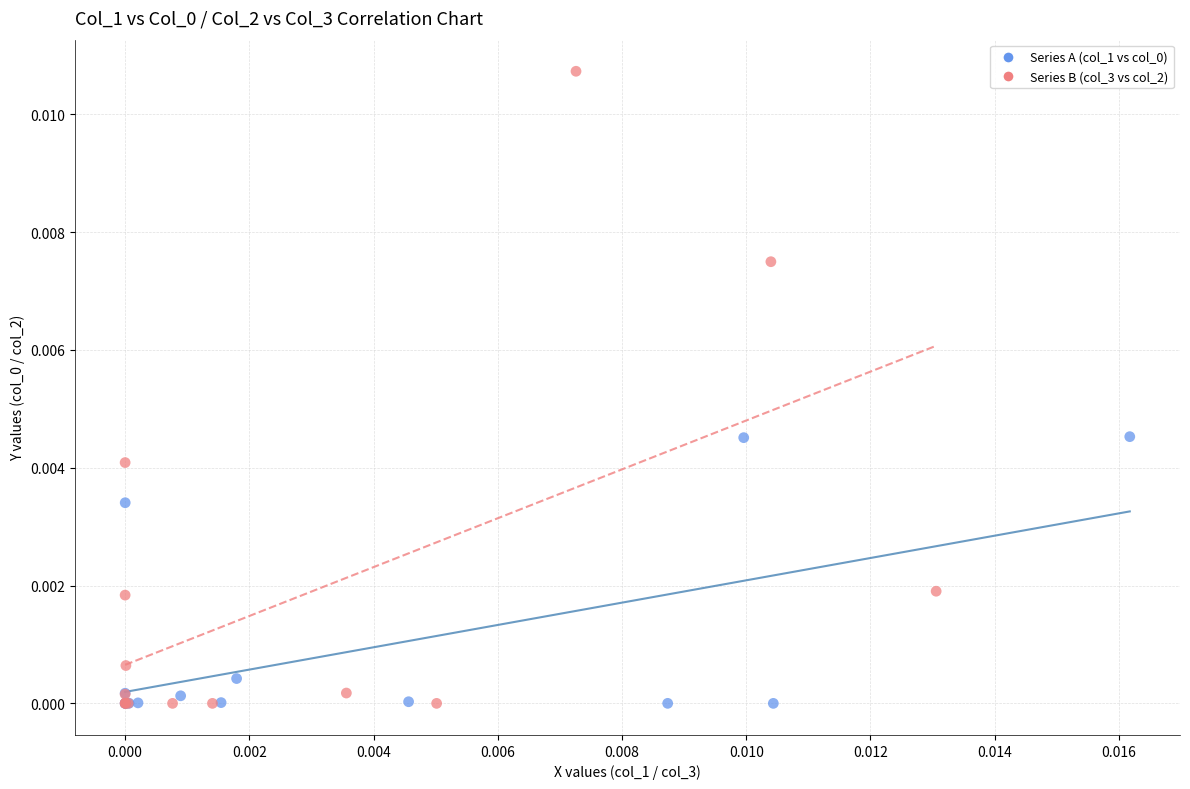

Which series has the largest Y range (max minus min)?

Series B (col_3 vs col_2)